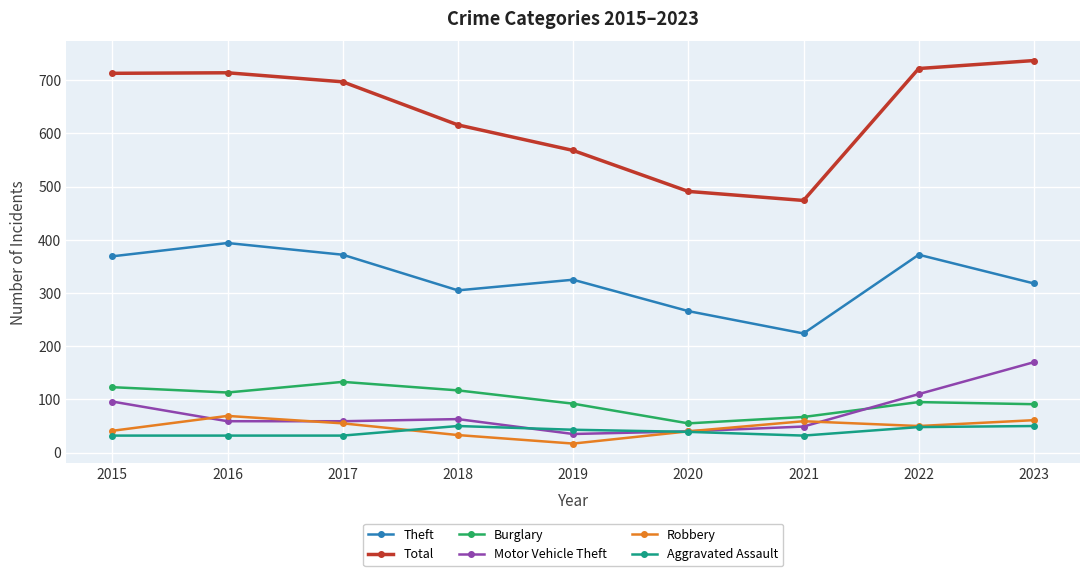

After their last crossing, which series has the higher values: Robbery or Aggravated Assault?

Robbery